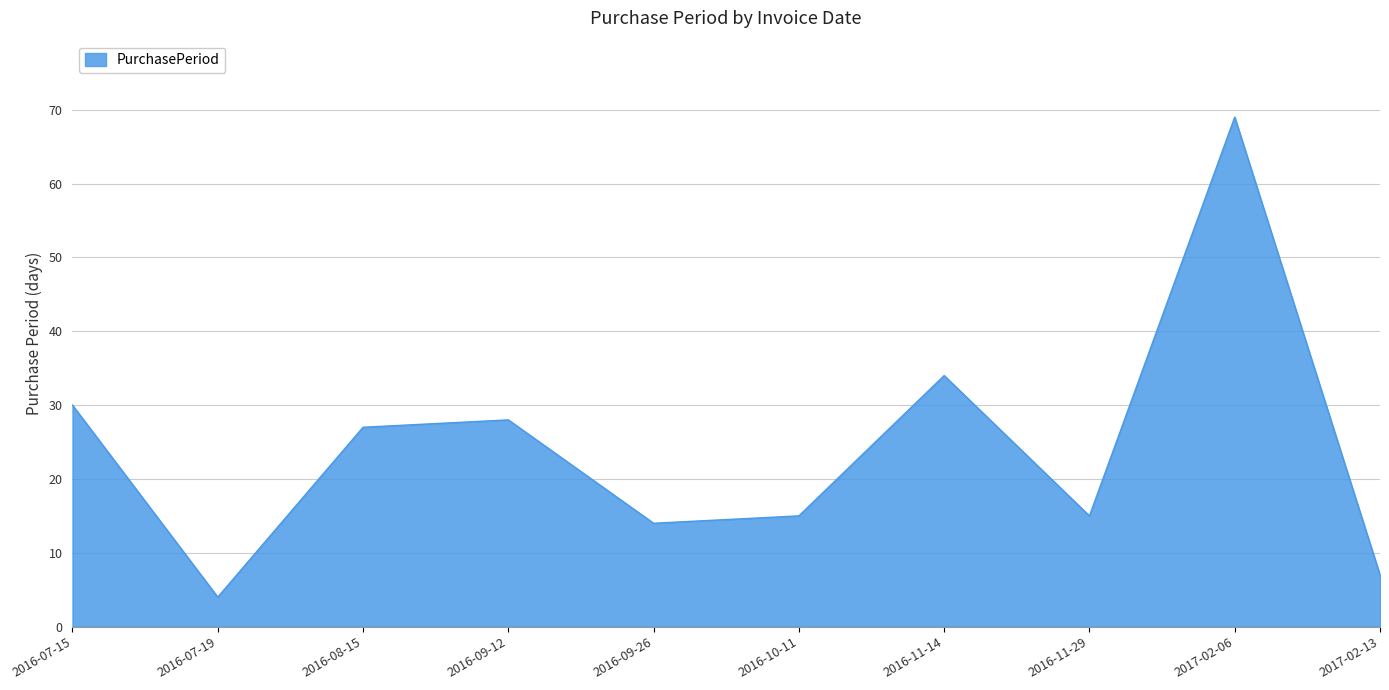

Approximately how many times larger is the value at 2016-07-15 compared to 2016-10-11?

2.0